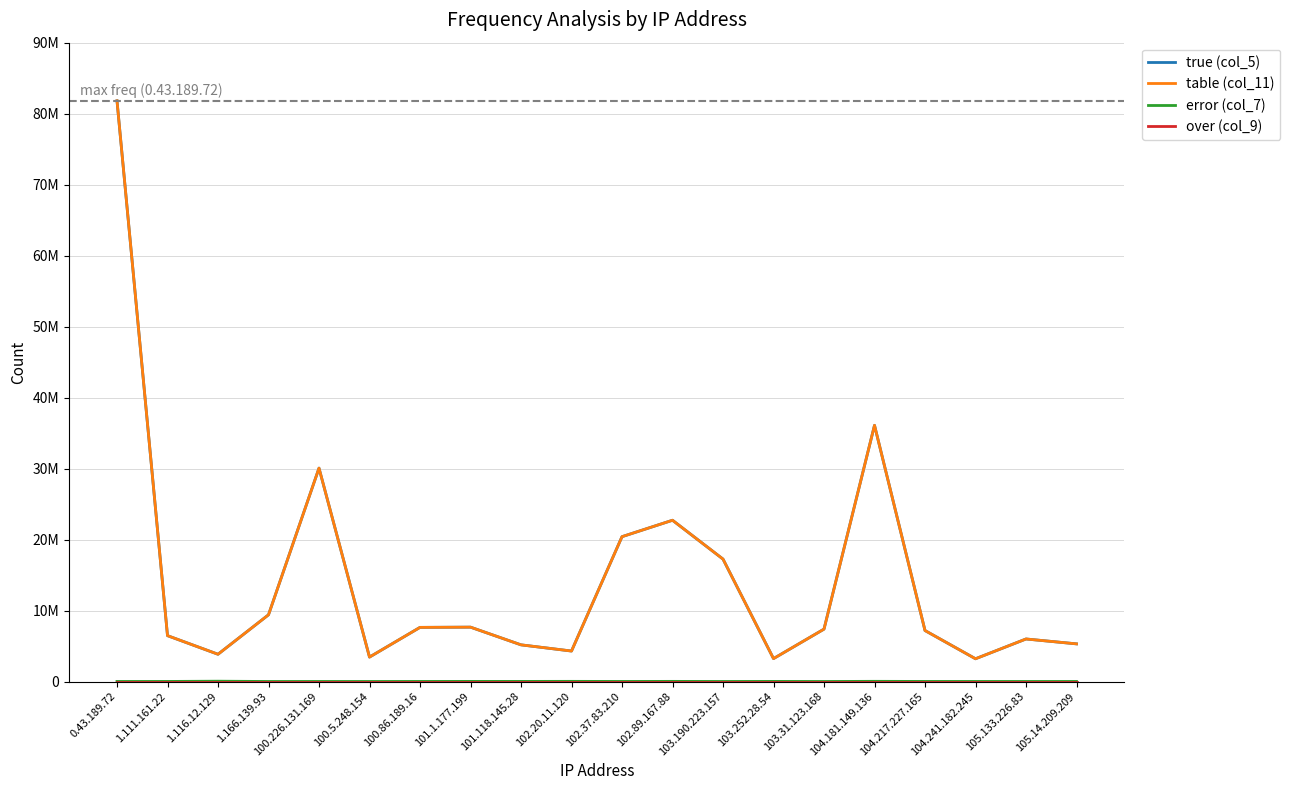

Does the chart have visible grid lines?

Yes